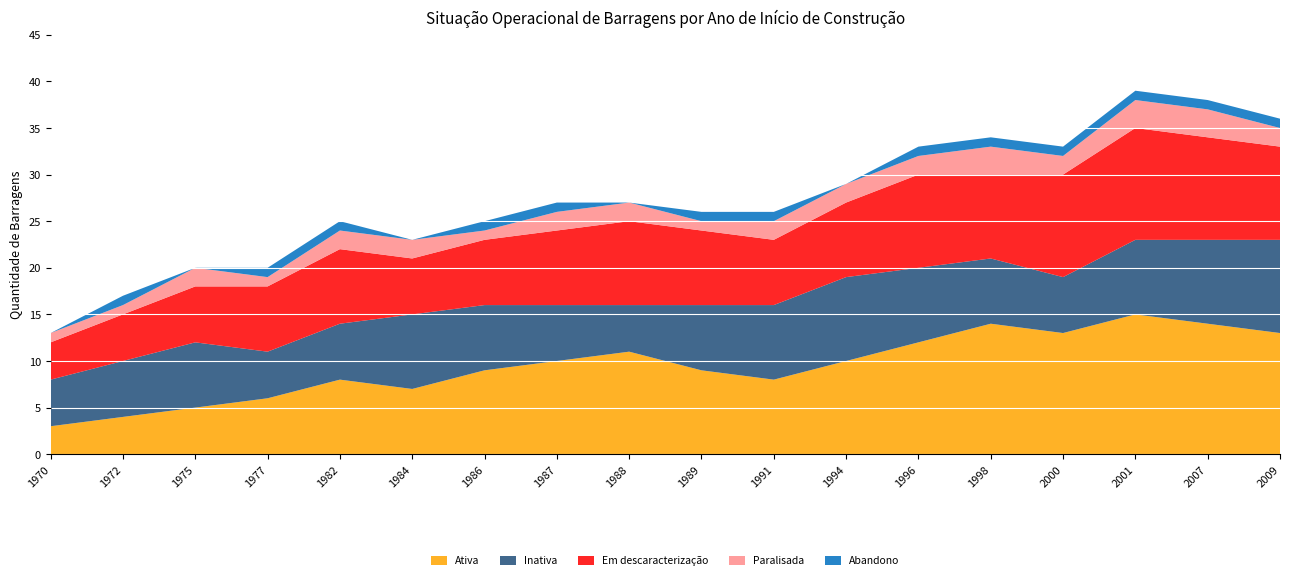

Reading left to right, list all the values displayed in this chart.

Ativa: 1970=3	1972=4	1975=5	1977=6	1982=8	1984=7	1986=9	1987=10	1988=11	1989=9	1991=8	1994=10	1996=12	1998=14	2000=13	2001=15	2007=14	2009=13
Inativa: 1970=5	1972=6	1975=7	1977=5	1982=6	1984=8	1986=7	1987=6	1988=5	1989=7	1991=8	1994=9	1996=8	1998=7	2000=6	2001=8	2007=9	2009=10
Em descaracterização: 1970=4	1972=5	1975=6	1977=7	1982=8	1984=6	1986=7	1987=8	1988=9	1989=8	1991=7	1994=8	1996=10	1998=9	2000=11	2001=12	2007=11	2009=10
Paralisada: 1970=1	1972=1	1975=2	1977=1	1982=2	1984=2	1986=1	1987=2	1988=2	1989=1	1991=2	1994=2	1996=2	1998=3	2000=2	2001=3	2007=3	2009=2
Abandono: 1970=0	1972=1	1975=0	1977=1	1982=1	1984=0	1986=1	1987=1	1988=0	1989=1	1991=1	1994=0	1996=1	1998=1	2000=1	2001=1	2007=1	2009=1